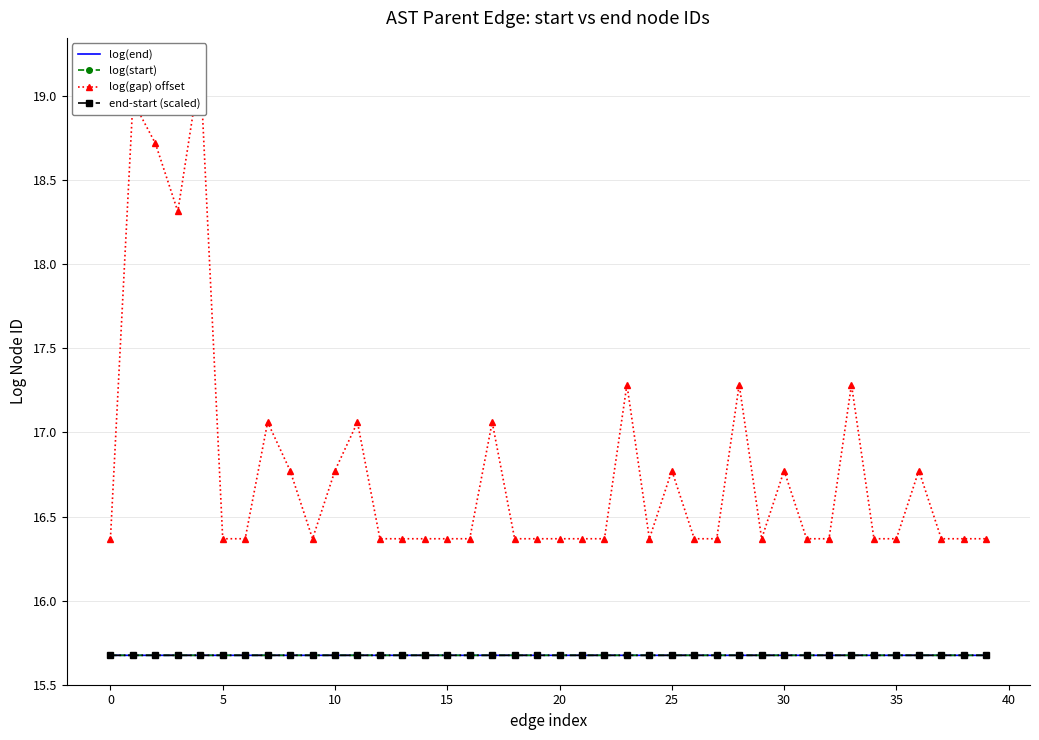

What is the label of the 27th point from the right?

13